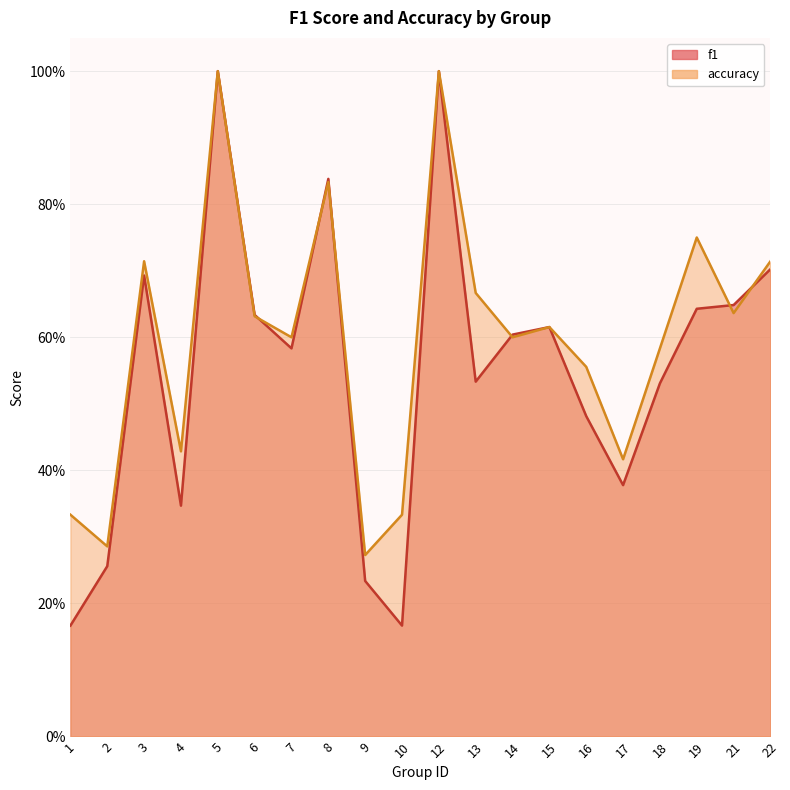

Which has a higher value, 6 or 14?

6